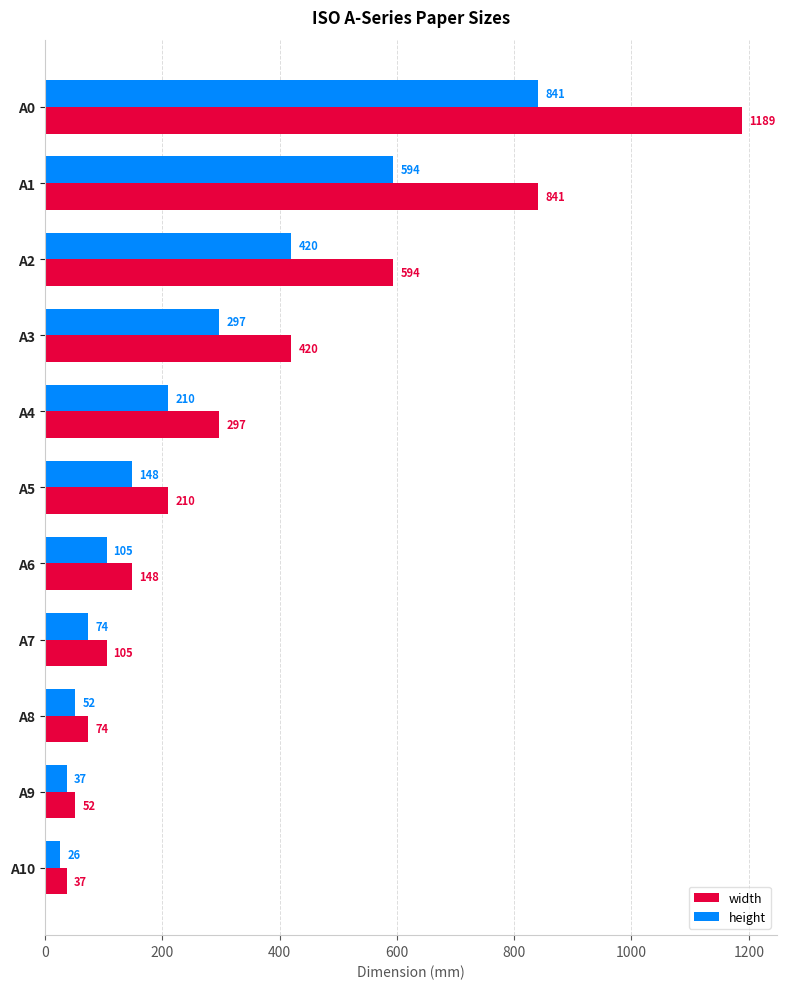

What is the average value of the width series?

361